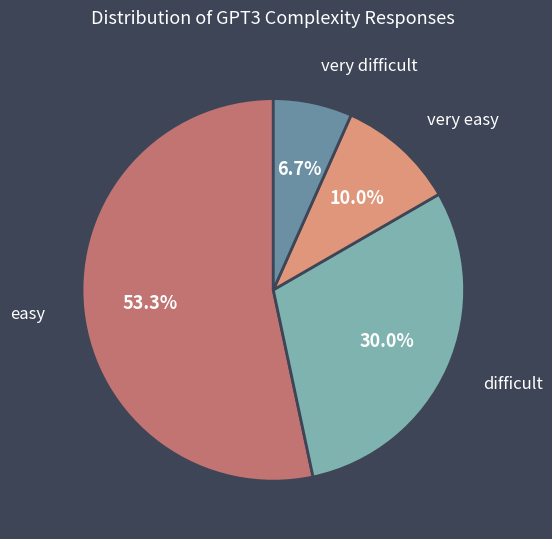

To the nearest percent, what is the average slice percentage?

25%